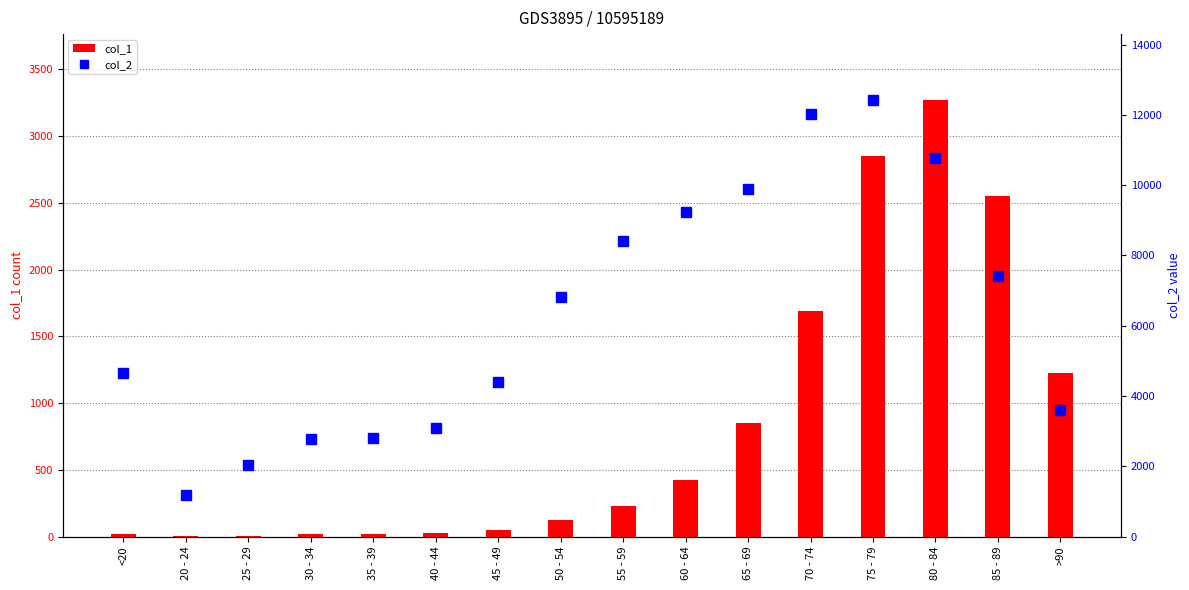

Is it true that col_1 equals 1690 at 70 - 74?

True